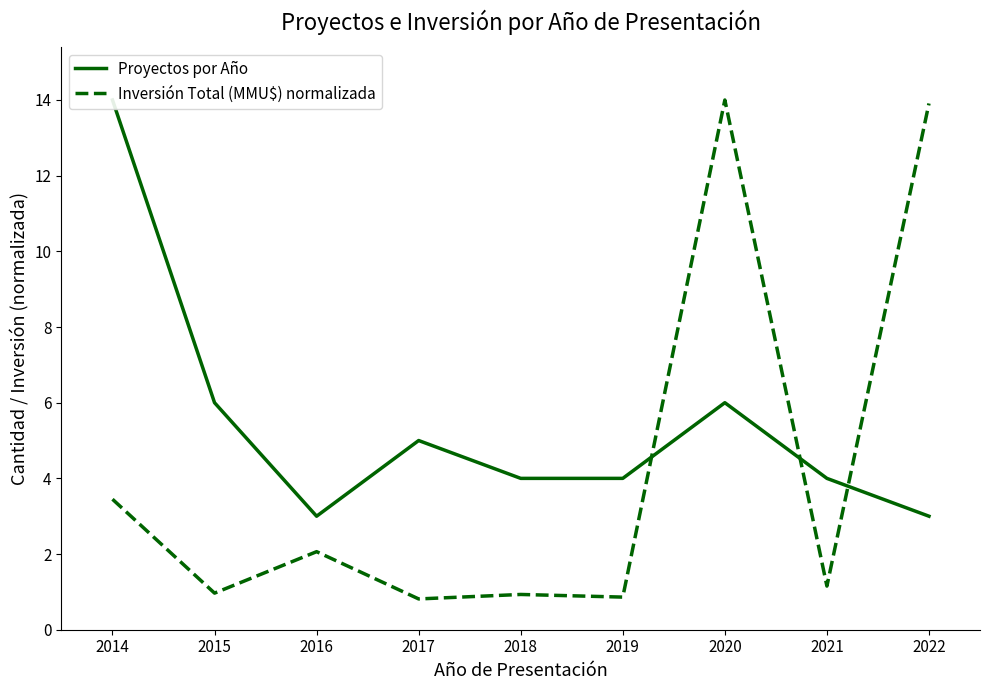

Which series has the largest total across all categories?

Proyectos por Año